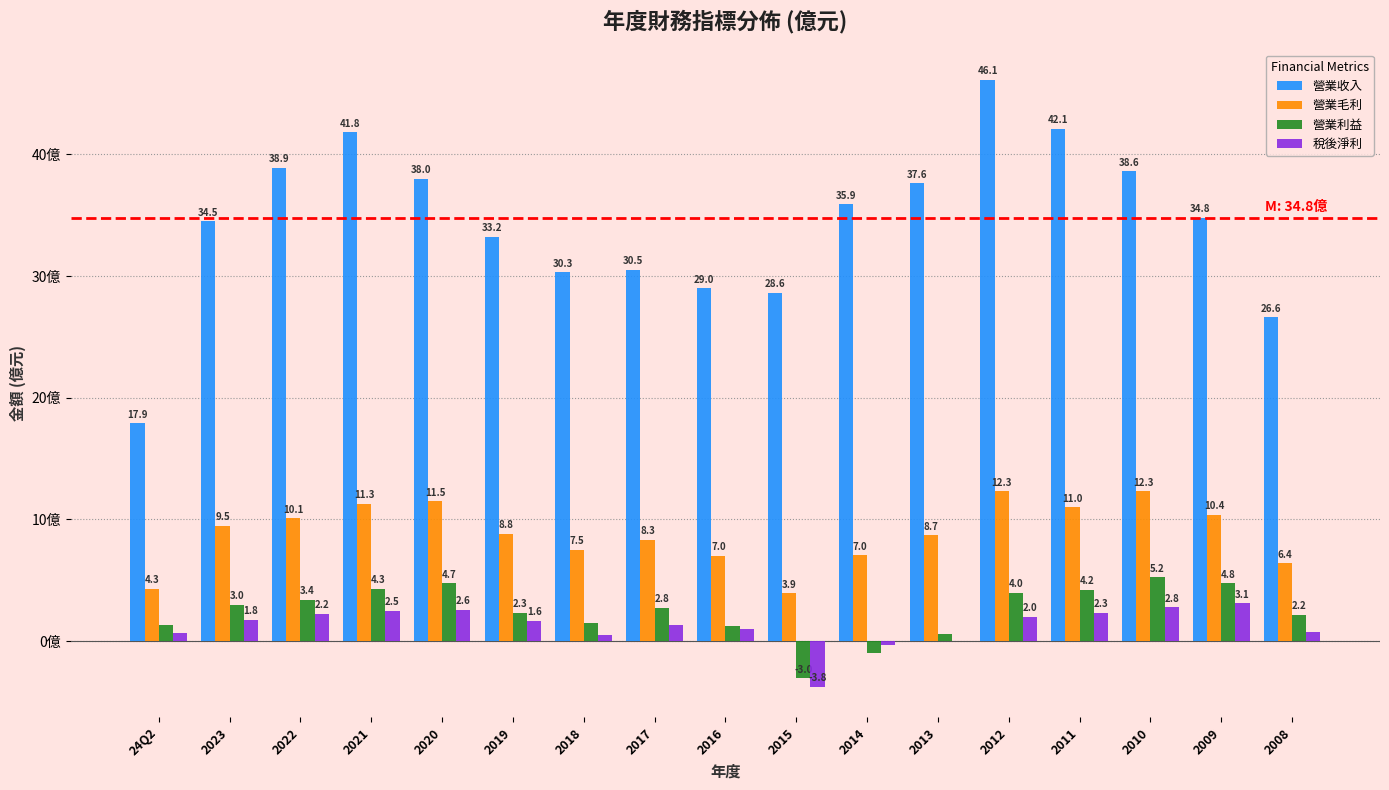

Between 24Q2 and 2017, which series saw the biggest shift?

營業收入